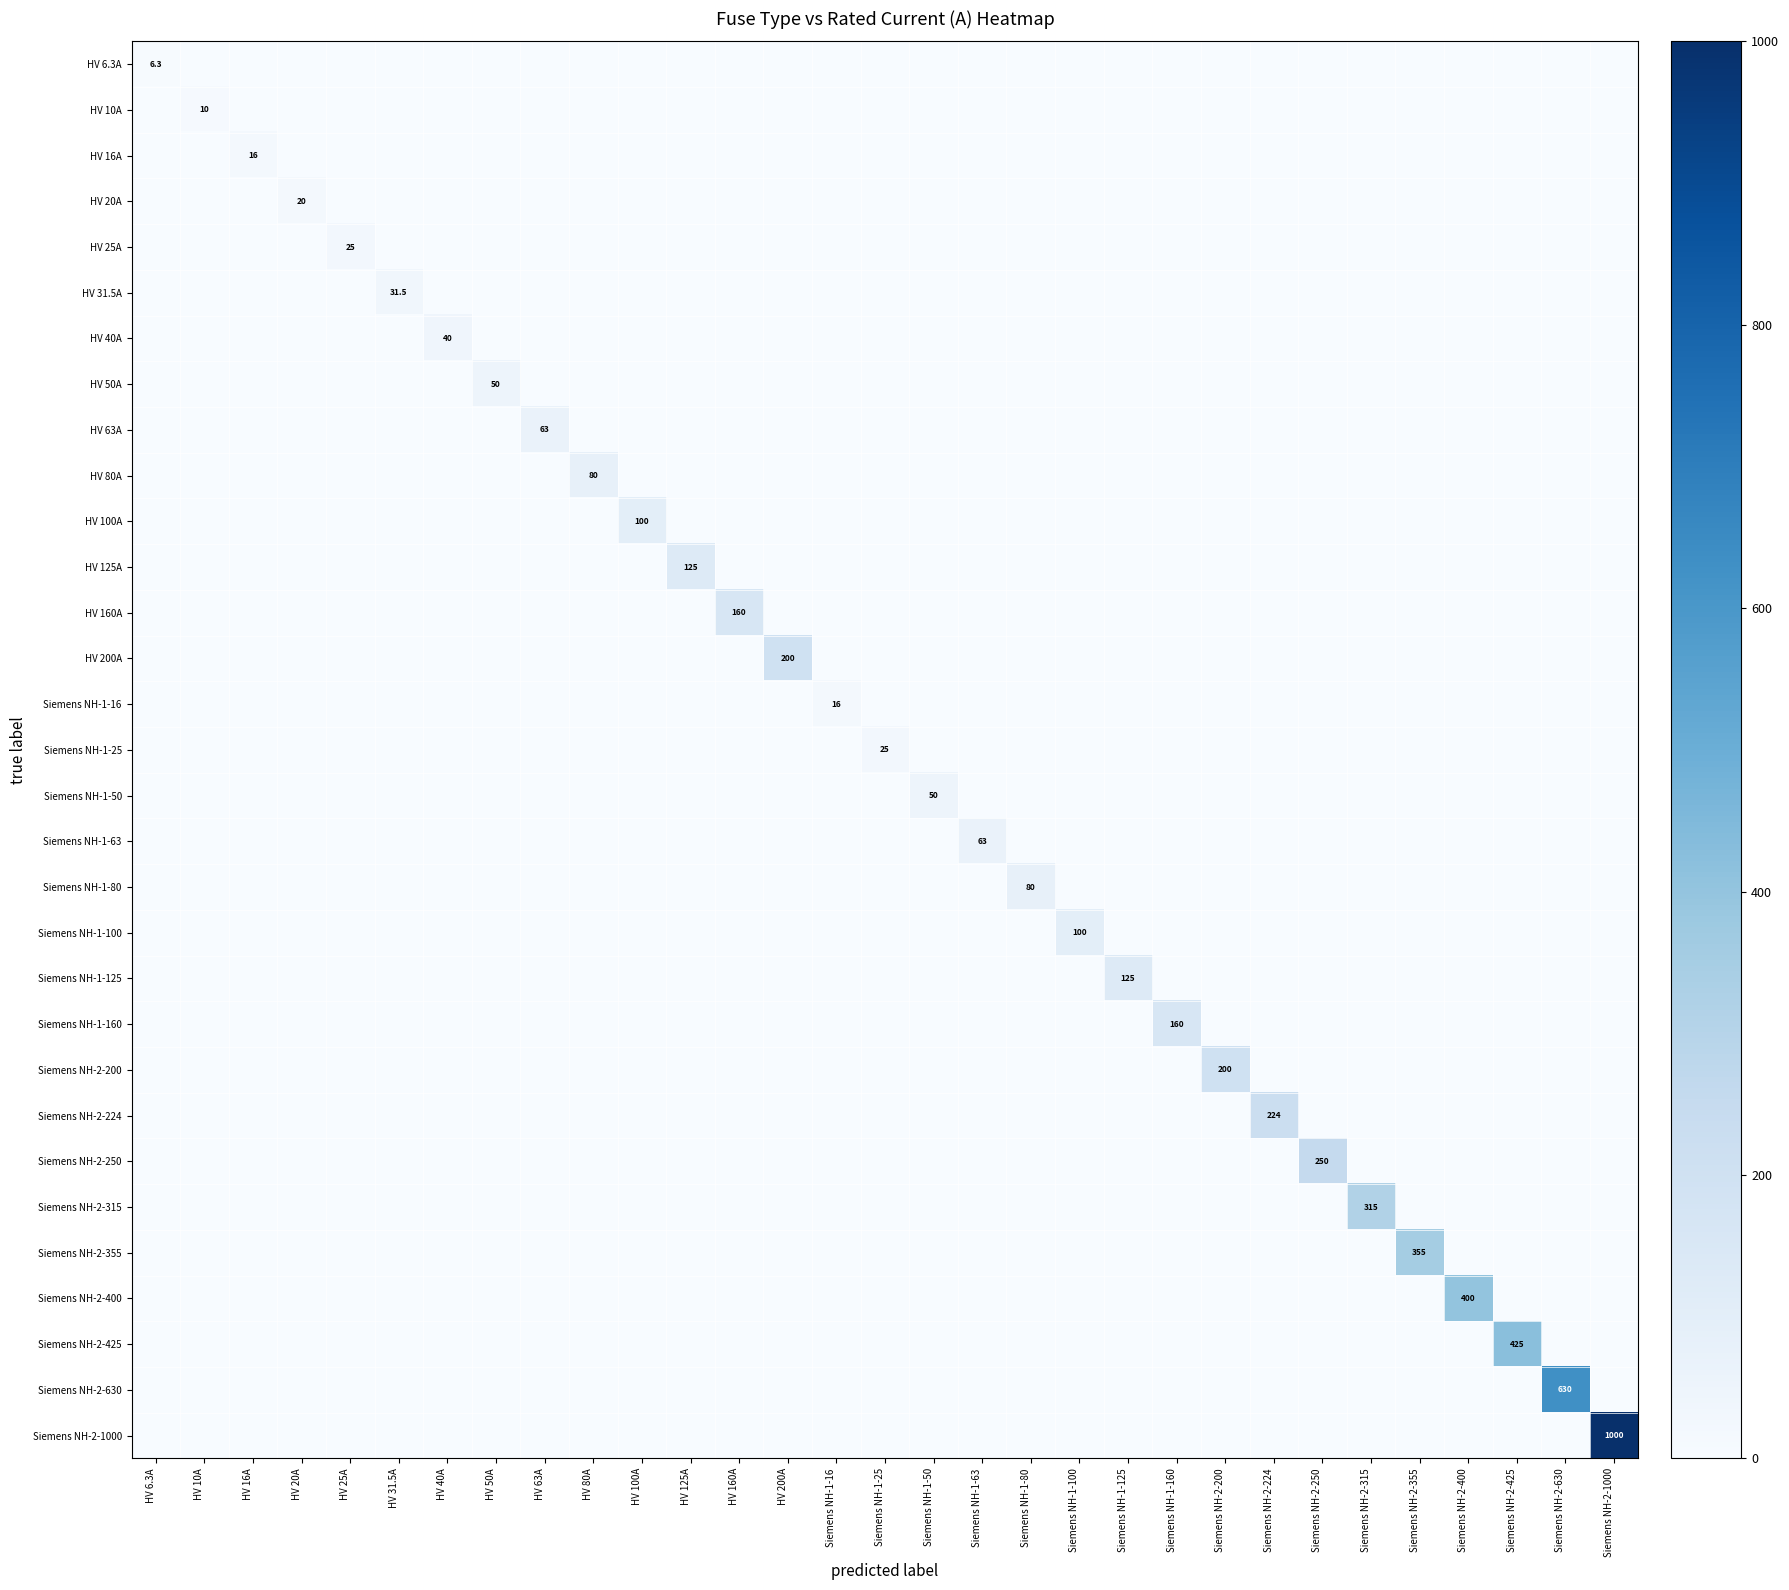

How many values in Siemens NH-2-400 are above zero?

1